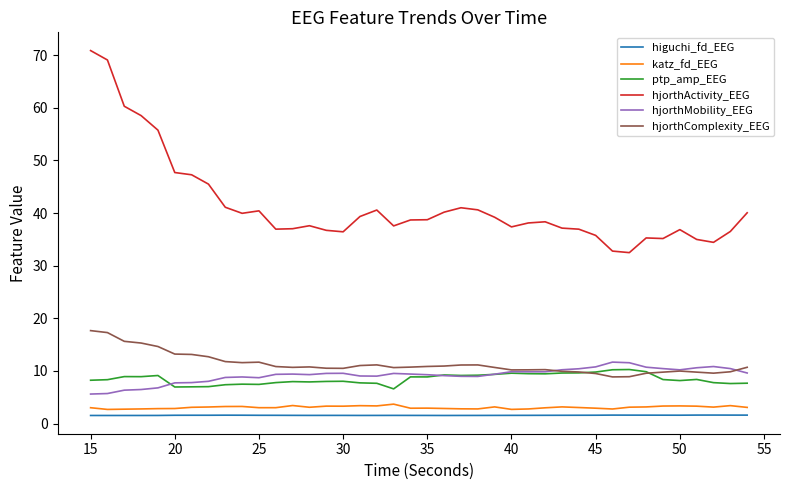

True or false: hjorthMobility_EEG and katz_fd_EEG intersect in this chart.

False